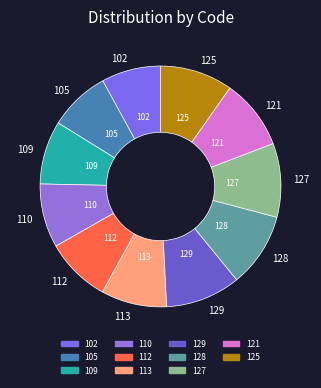

Approximately how many times larger is the value at 121 compared to 110?

1.1